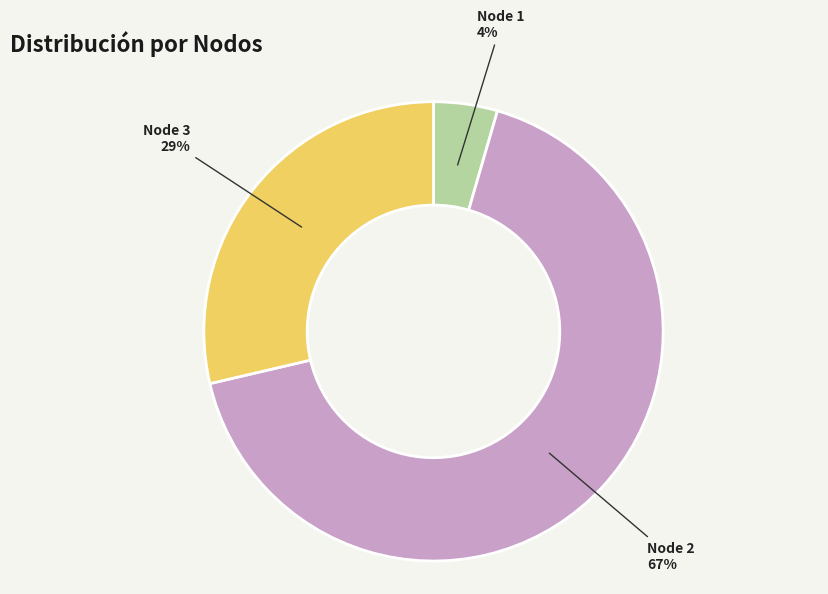

Which category has the smallest portion of the pie?

Node 1